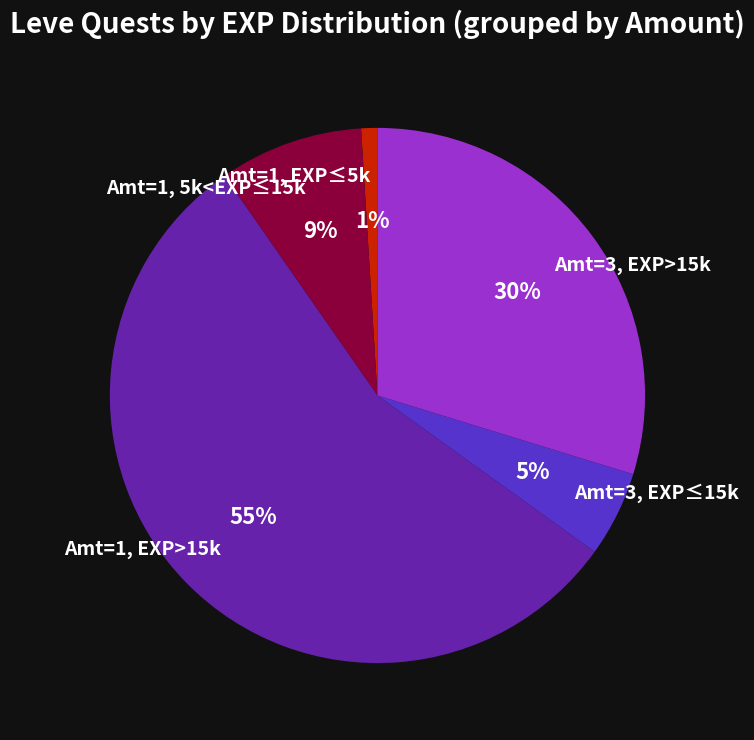

To the nearest percent, what is the average slice percentage?

20%